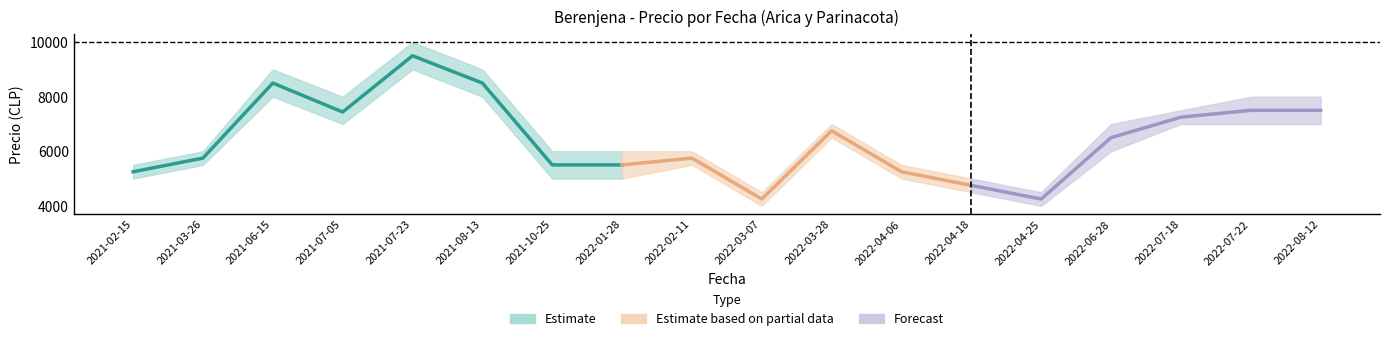

At which category does Precio minimo reach its first local peak?

2021-06-15